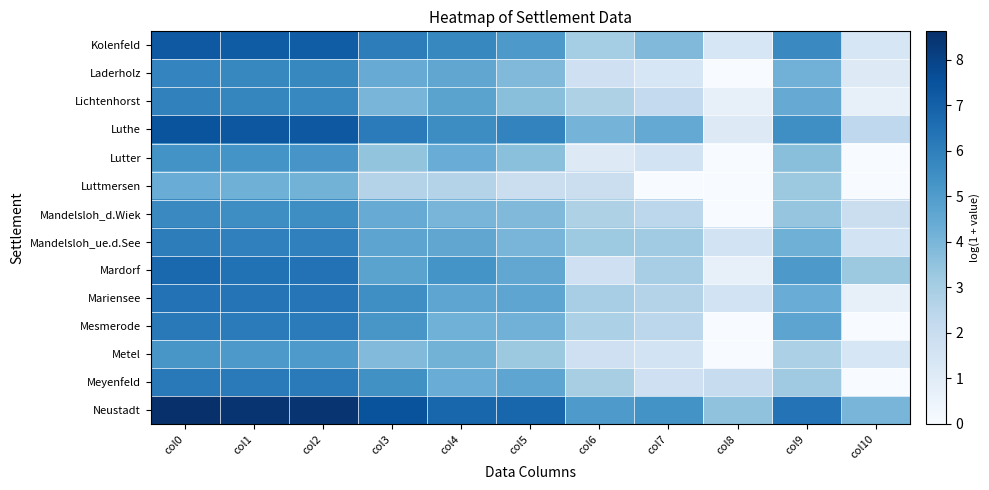

Rank the series by their maximum value, from highest to lowest.

Neustadt, Luthe, Kolenfeld, Mardorf, Mariensee, Meyenfeld, Mesmerode, Mandelsloh_ue.d.See, Lichtenhorst, Laderholz, Mandelsloh_d.Wiek, Lutter, Metel, Luttmersen